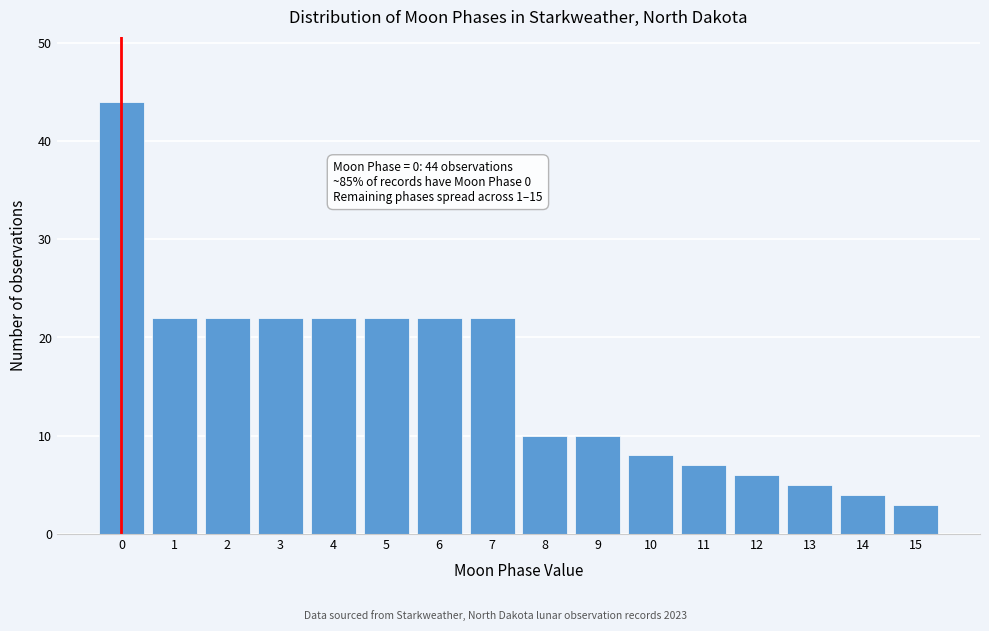

Reading left to right, list all the values displayed in this chart.

44	22	22	22	22	22	22	22	10	10	8	7	6	5	4	3